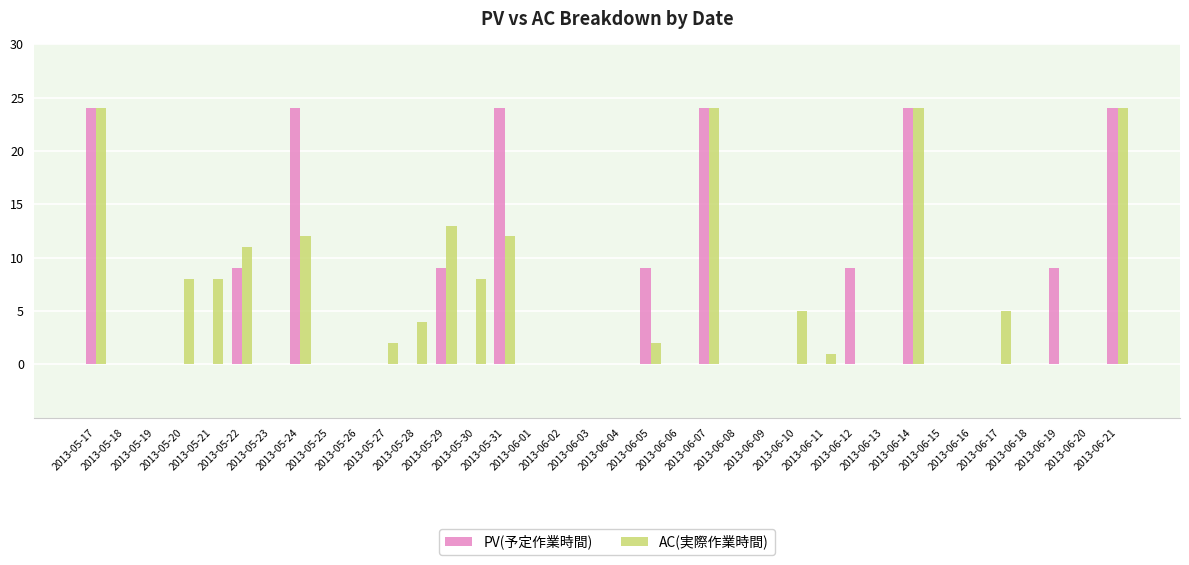

Is it true that AC(実際作業時間) equals 2 at 2013-05-27?

True